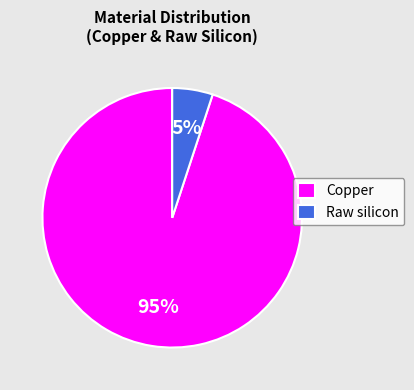

True or false: Raw silicon accounts for 12% of the total.

False